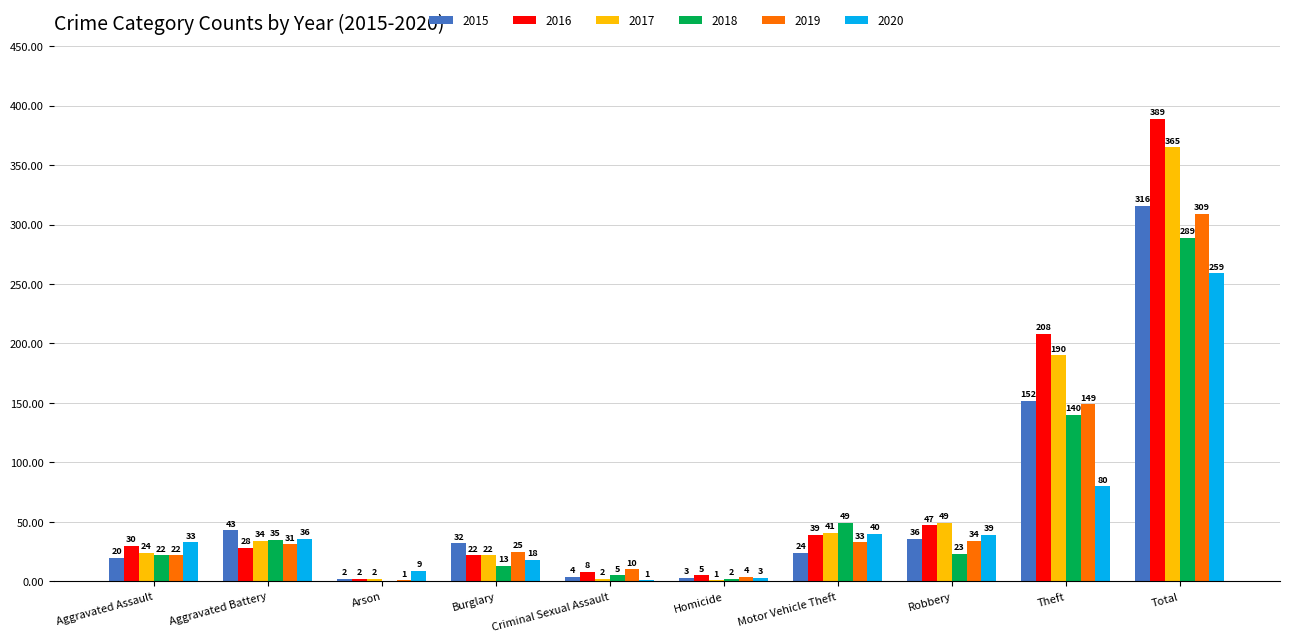

What is the total value across all series at Motor Vehicle Theft?

226